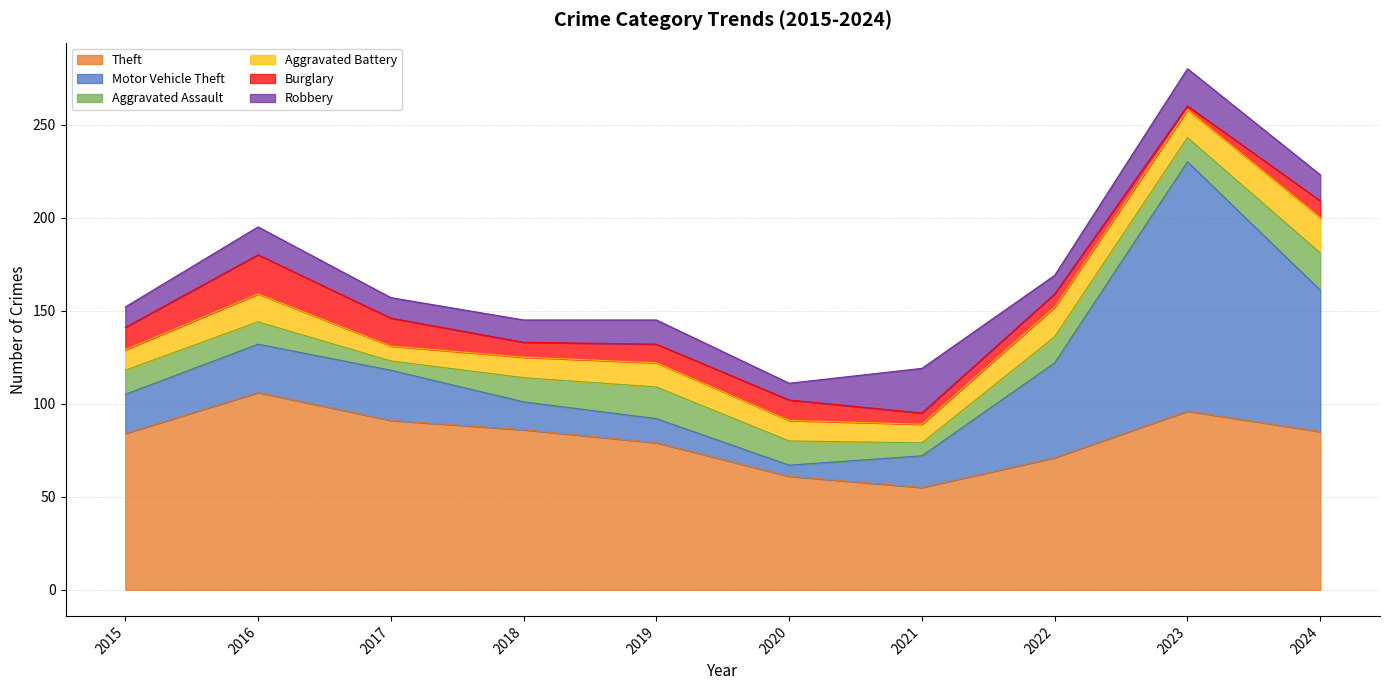

What are all the series names shown in the legend?

Theft, Motor Vehicle Theft, Aggravated Assault, Aggravated Battery, Burglary, Robbery